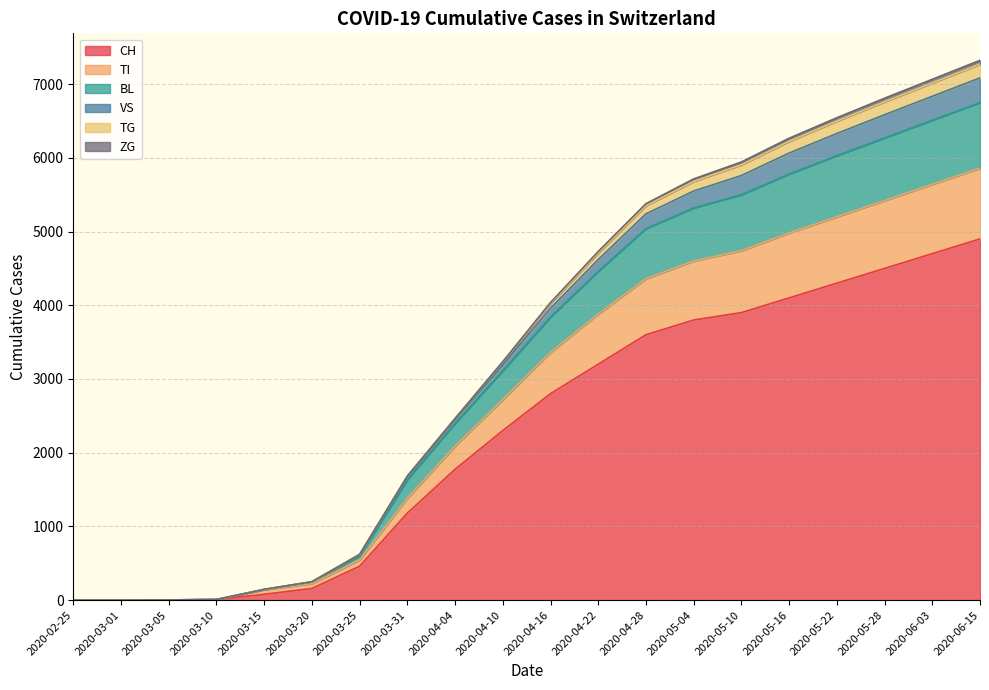

Which has a higher value, 2020-05-10 or 2020-04-04?

2020-05-10